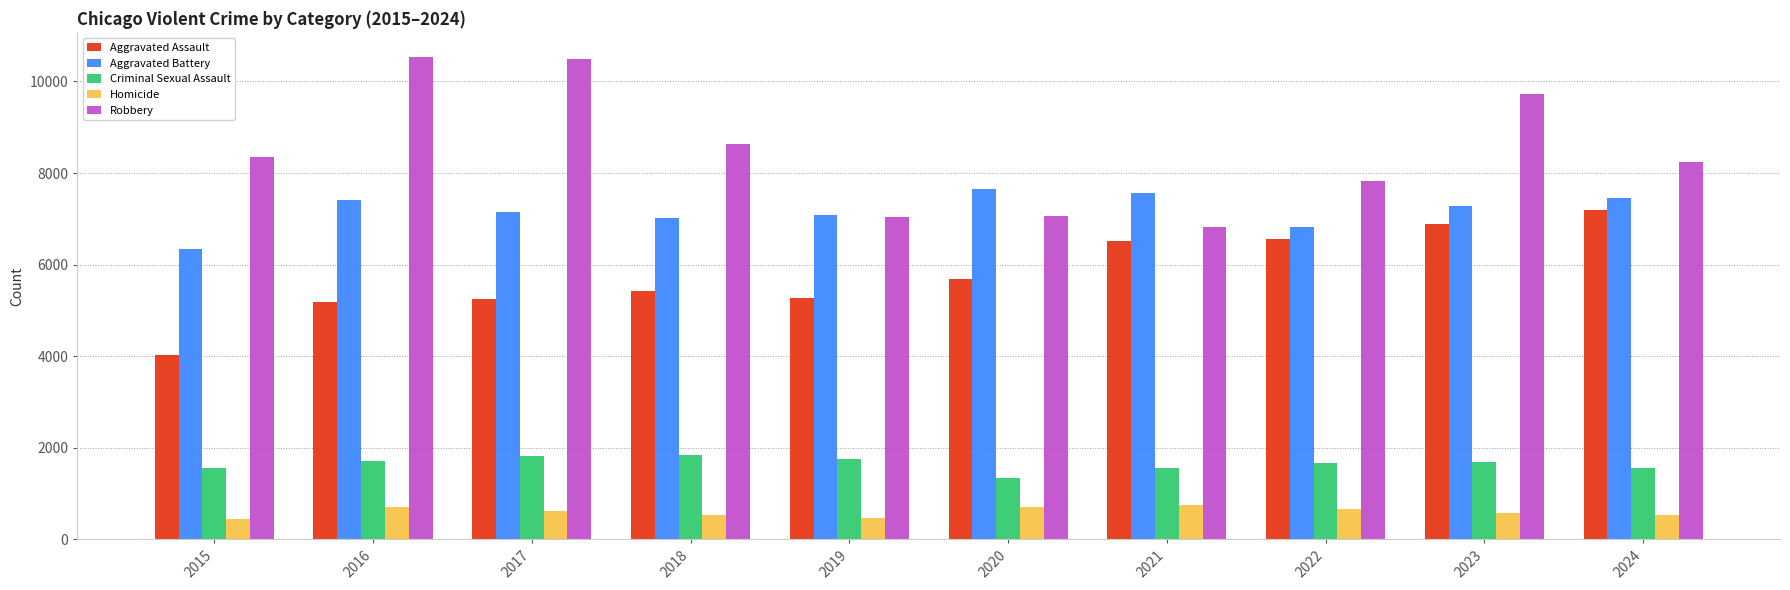

Count the number of data series in this chart.

5